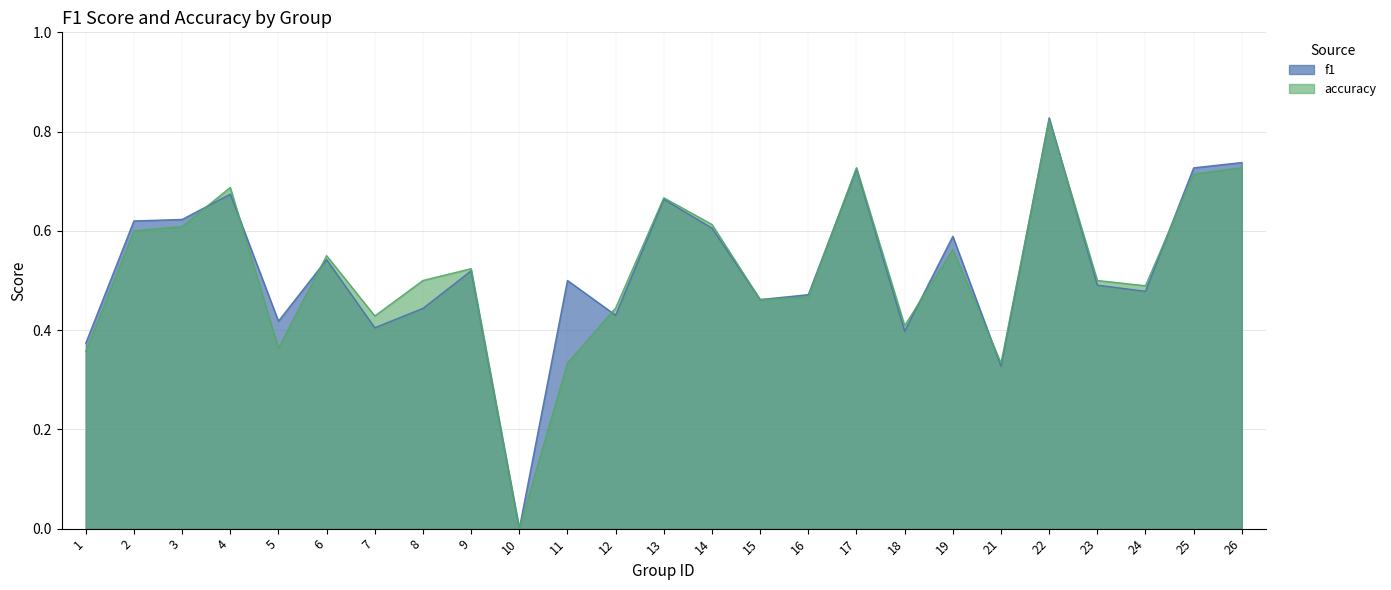

Which category has the highest value across all series?

22